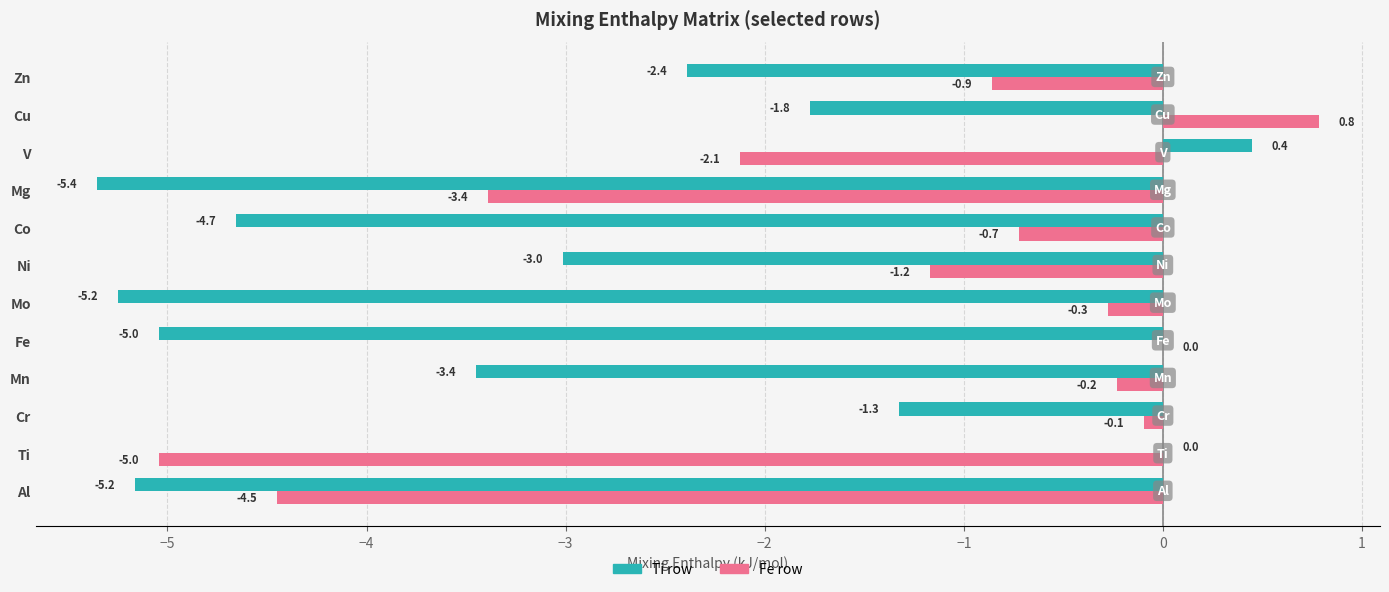

True or false: Fe row has a value of -0.9 at Zn.

True